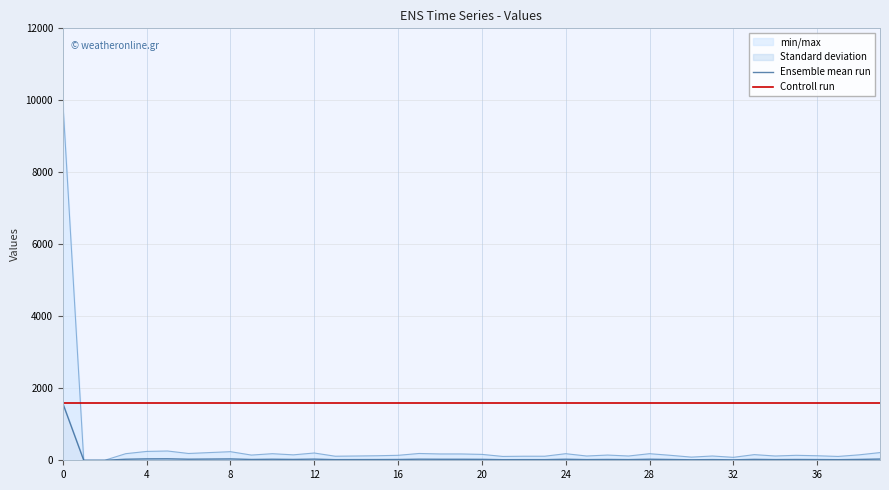

The Ensemble mean run series shows 13 at 19. True or false?

False